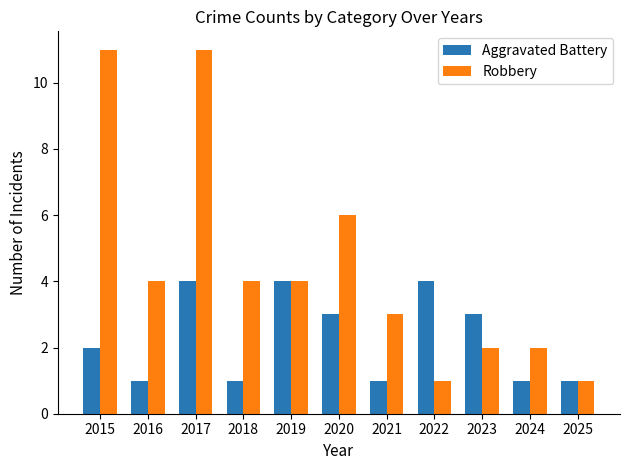

What is the sum of the Robbery values at 2016 and 2020?

10